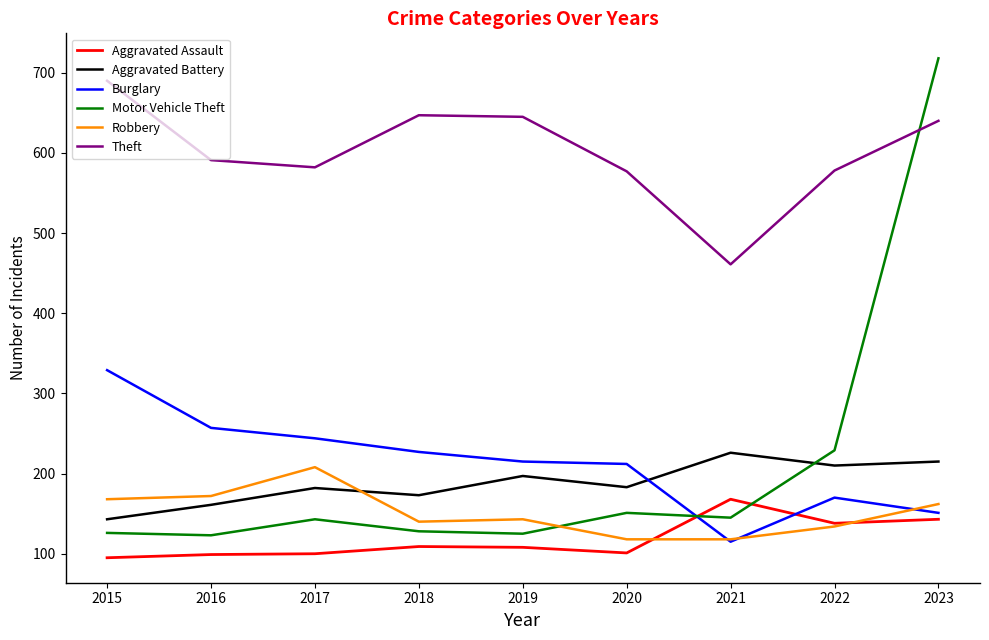

What is the highest value of the Motor Vehicle Theft series?

718